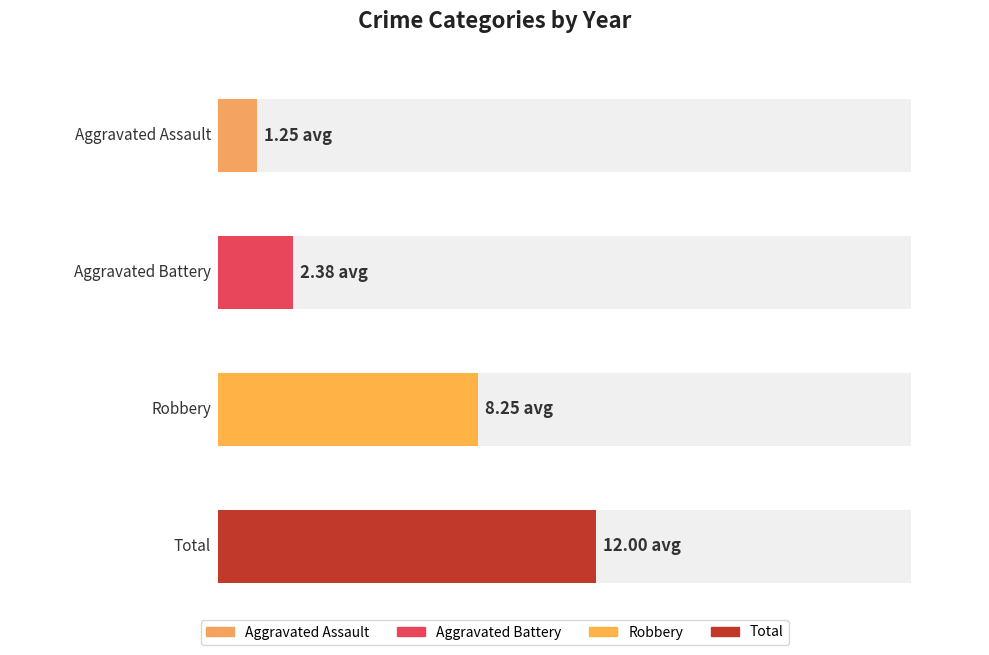

Rank the series at 2022 from lowest to highest value.

Aggravated Assault, Aggravated Battery, Robbery, Total